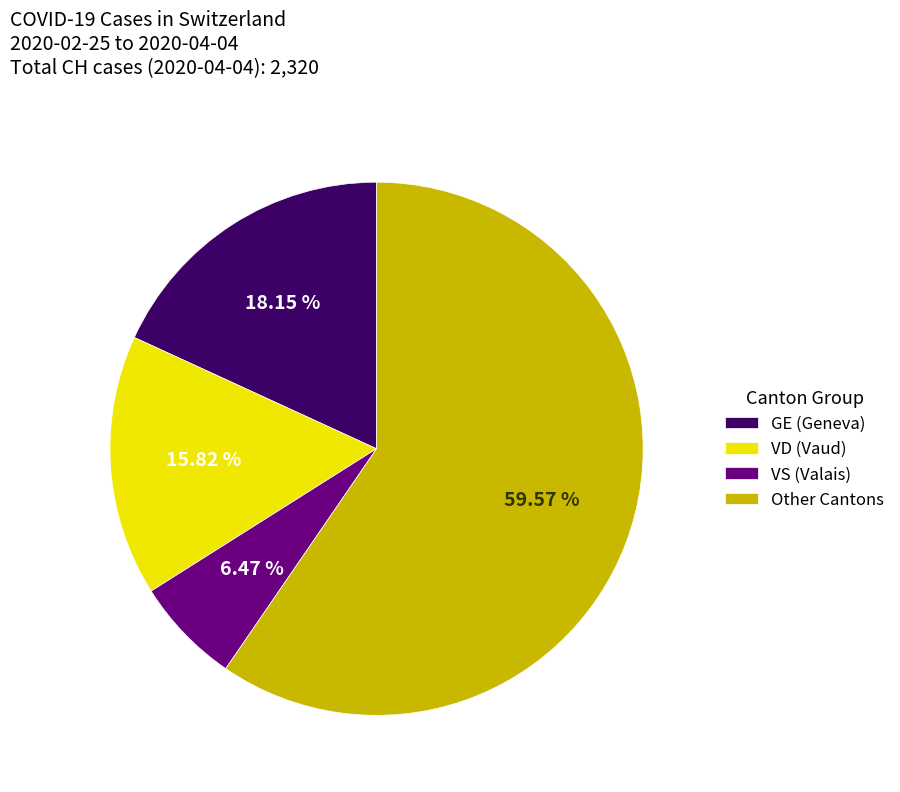

Between Other Cantons and VS (Valais), which is larger?

Other Cantons